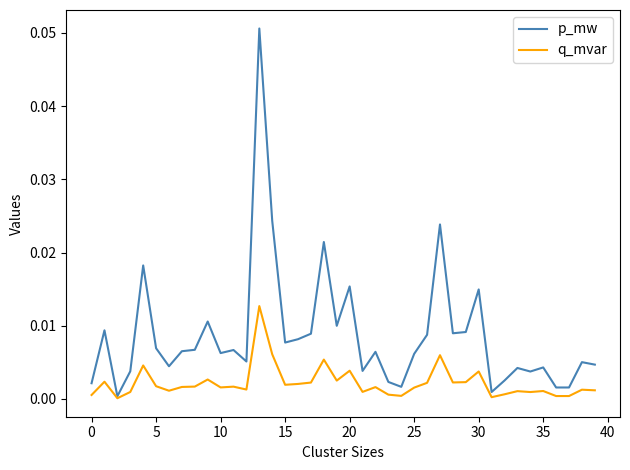

Which series has the largest total across all categories?

p_mw